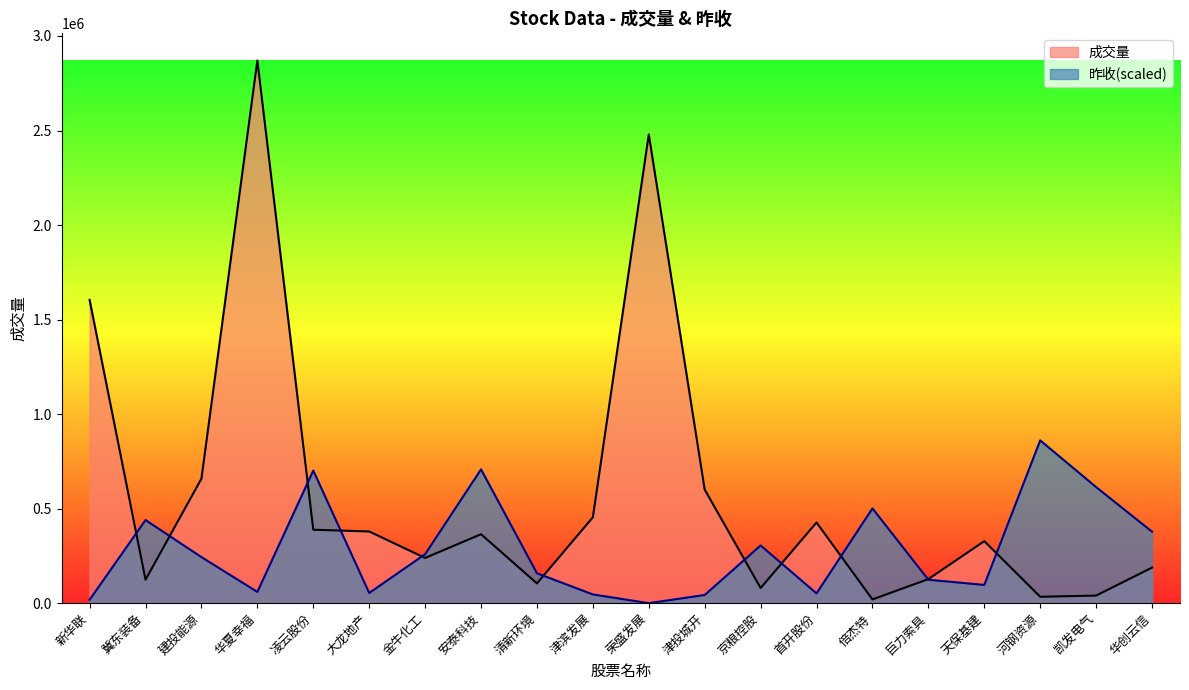

Which category has the highest value in the 成交量 series?

华夏幸福